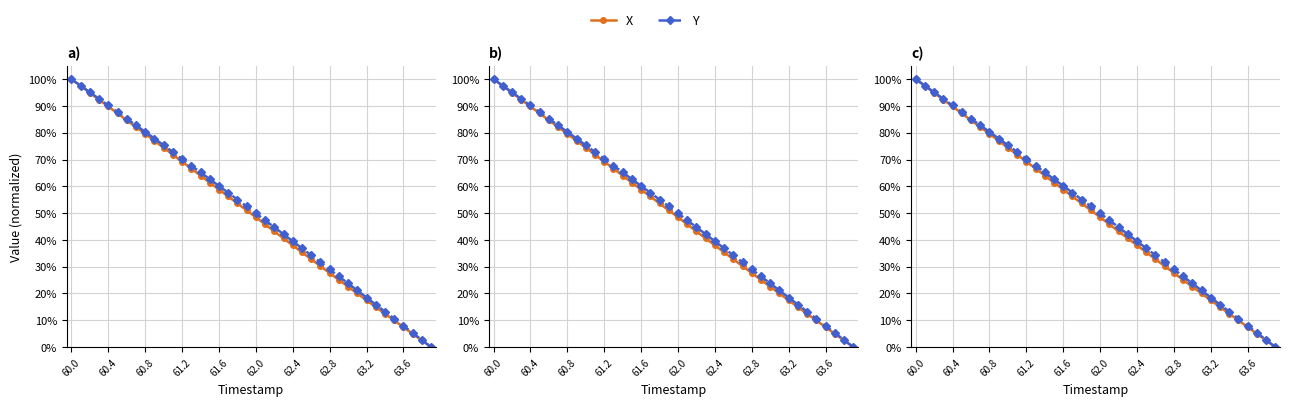

Which series has the largest range (max minus min)?

X